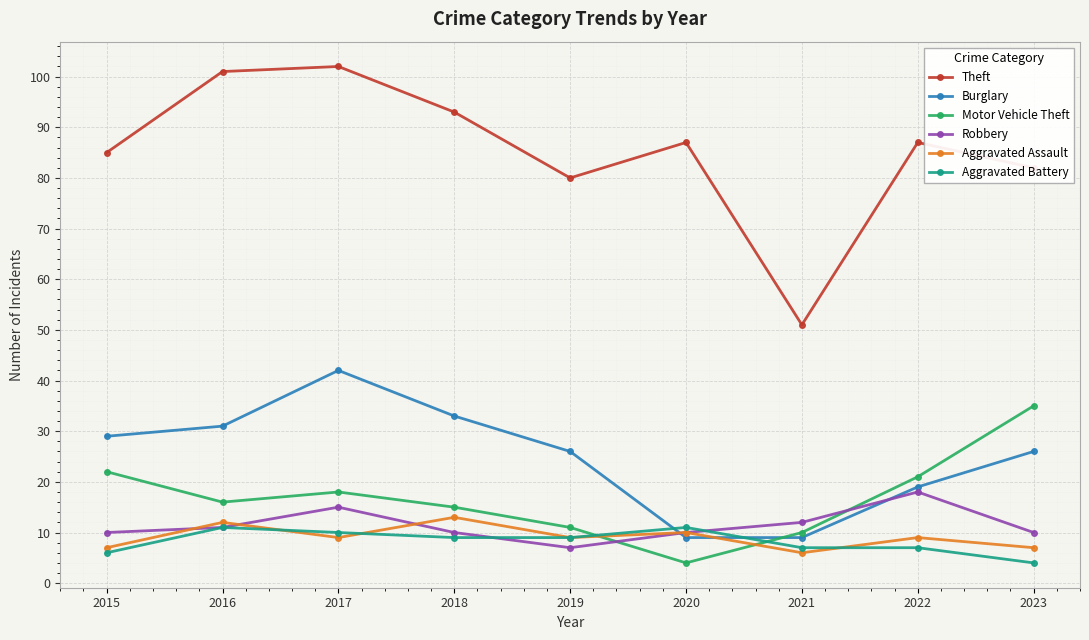

At which label does Motor Vehicle Theft first exceed 16?

2015